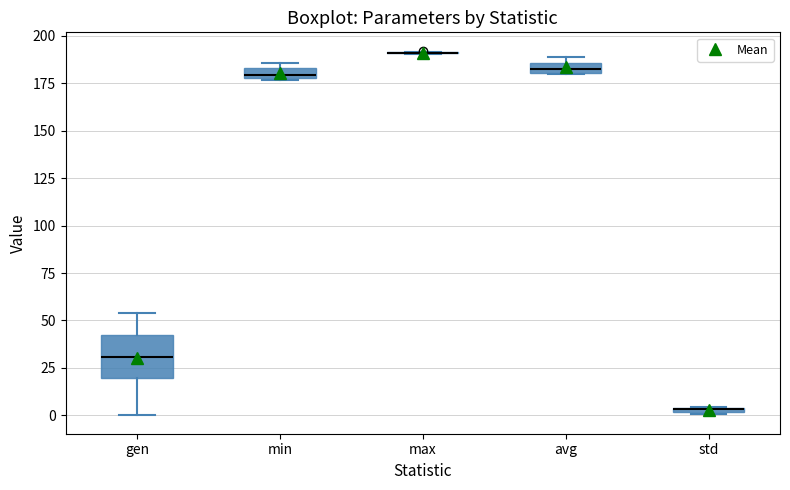

Where does the upper whisker of the box for gen end on the y-axis? The values are not printed on the chart, so give them approximately, as read against the axis.

55